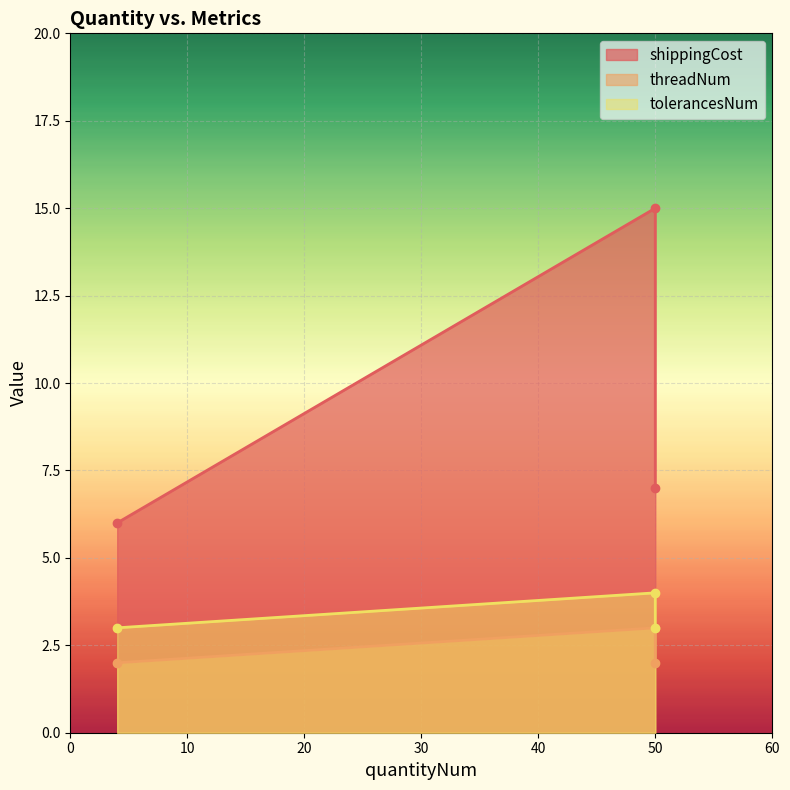

How many lines are shown in the chart?

3